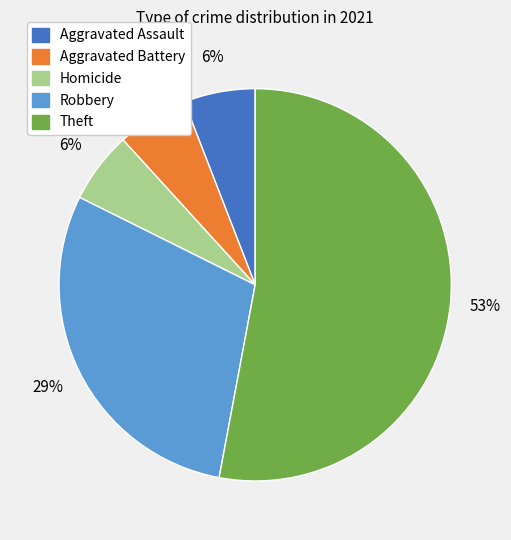

To the nearest percent, what is the difference between the largest and smallest slice percentages?

47%